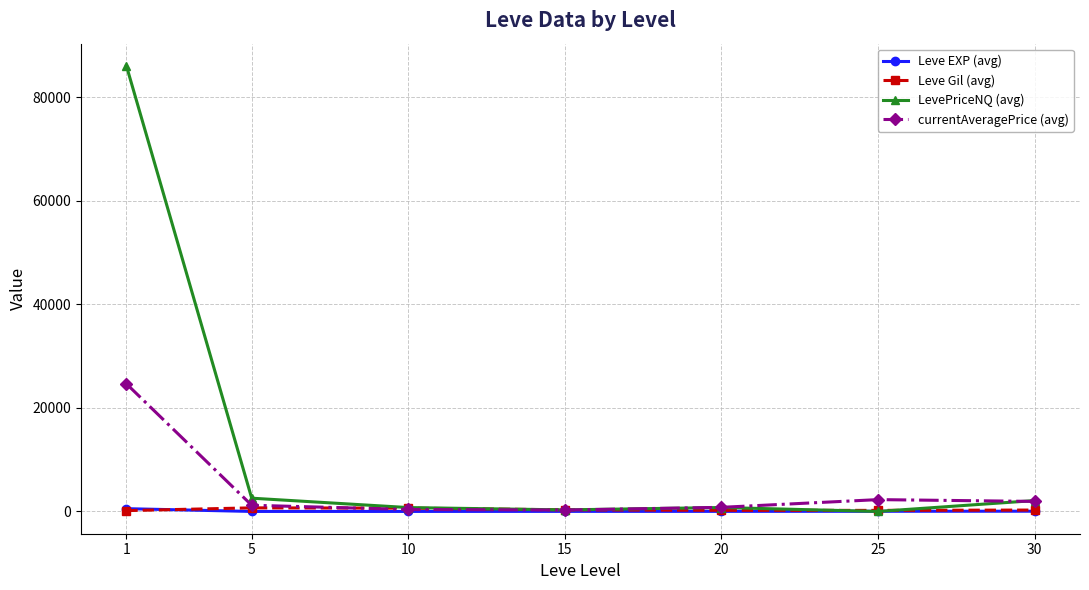

Which series has the widest spread of values?

LevePriceNQ (avg)